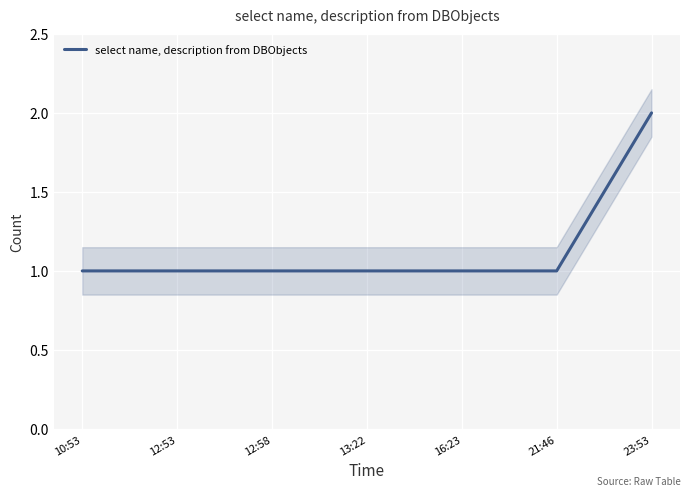

Reading right to left, extract all data points from this chart.

23:53=2	21:46=1	16:23=1	13:22=1	12:58=1	12:53=1	10:53=1